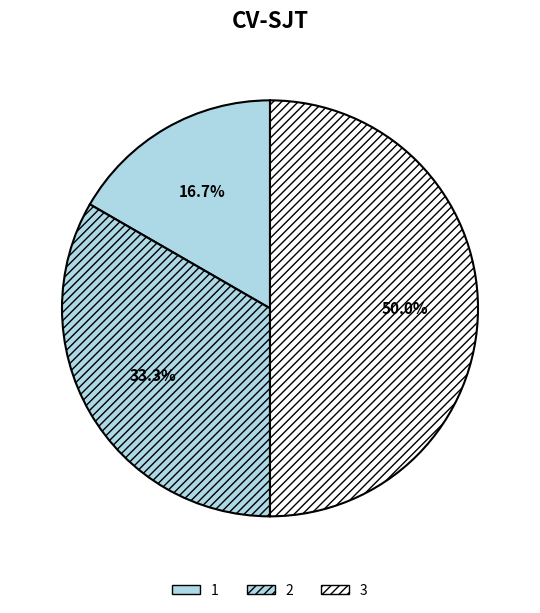

Rank the categories by value from lowest to highest.

1, 2, 3